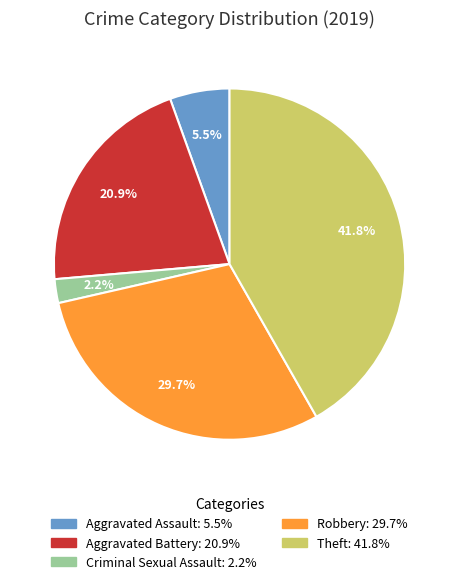

The Aggravated Battery slice represents 21% of the pie. True or false?

True